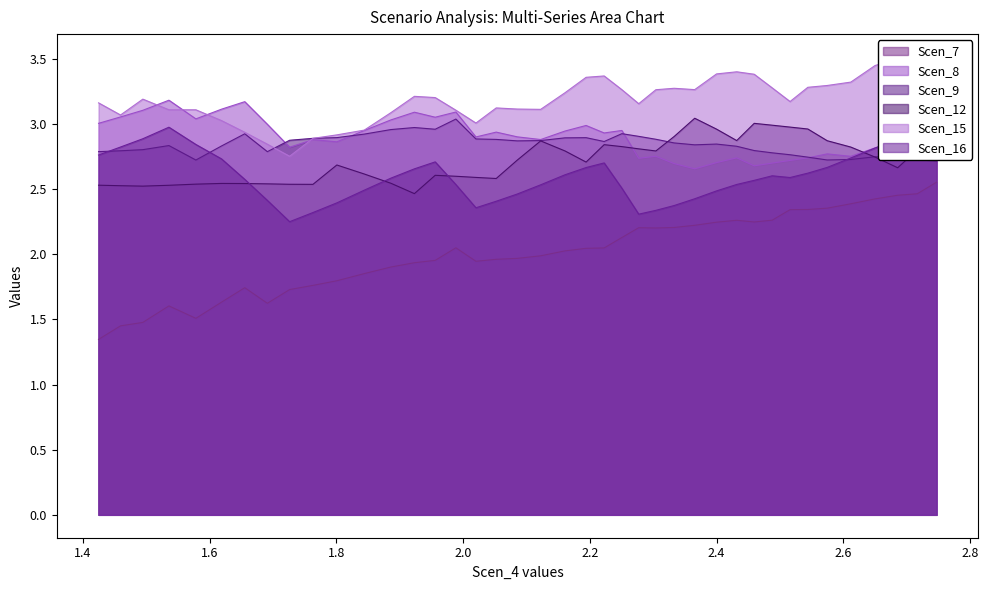

What is the value of the Scen_16 point at the 38th from the left?

2.9